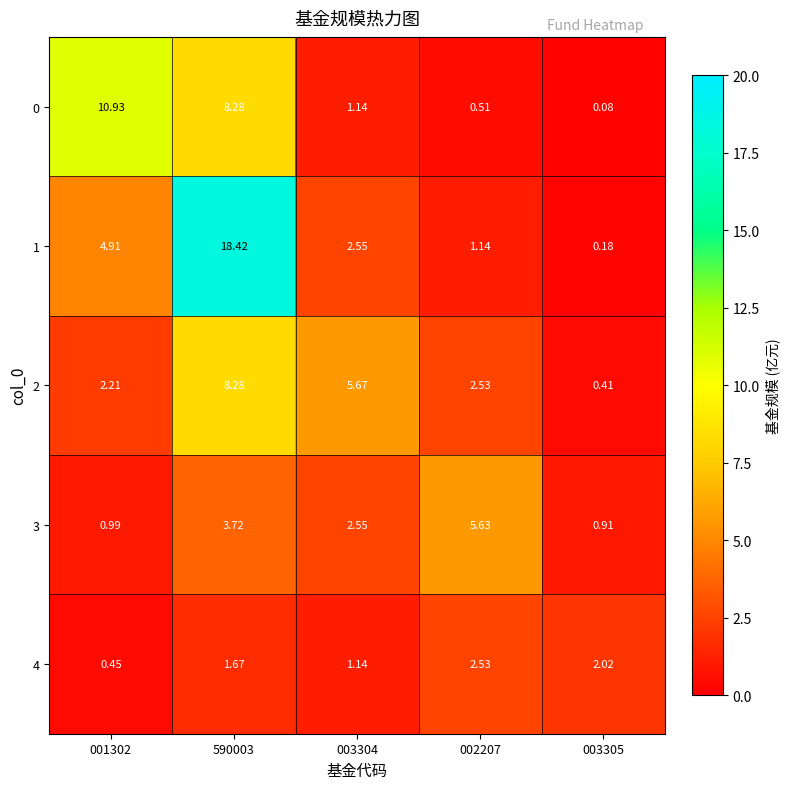

Reading left to right, what are all the values shown in this chart?

0: 001302=10.9	590003=8.3	003304=1.1	002207=0.5	003305=0.1
1: 001302=4.9	590003=18.4	003304=2.5	002207=1.1	003305=0.2
2: 001302=2.2	590003=8.3	003304=5.7	002207=2.5	003305=0.4
3: 001302=1.0	590003=3.7	003304=2.5	002207=5.6	003305=0.9
4: 001302=0.5	590003=1.7	003304=1.1	002207=2.5	003305=2.0